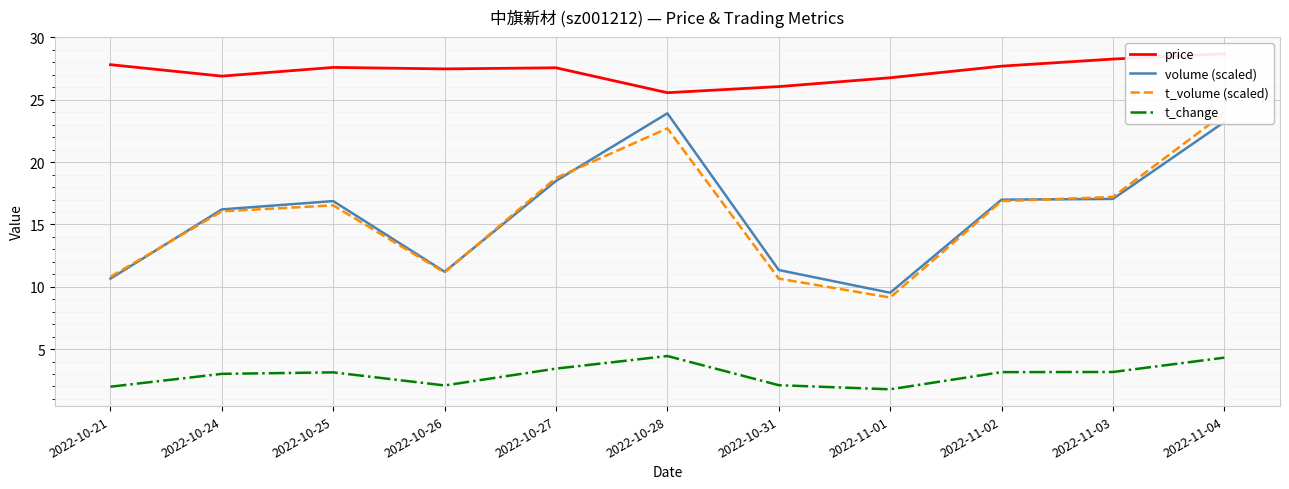

Which series ends up on top after the final intersection of volume (scaled) and t_volume (scaled)?

t_volume (scaled)